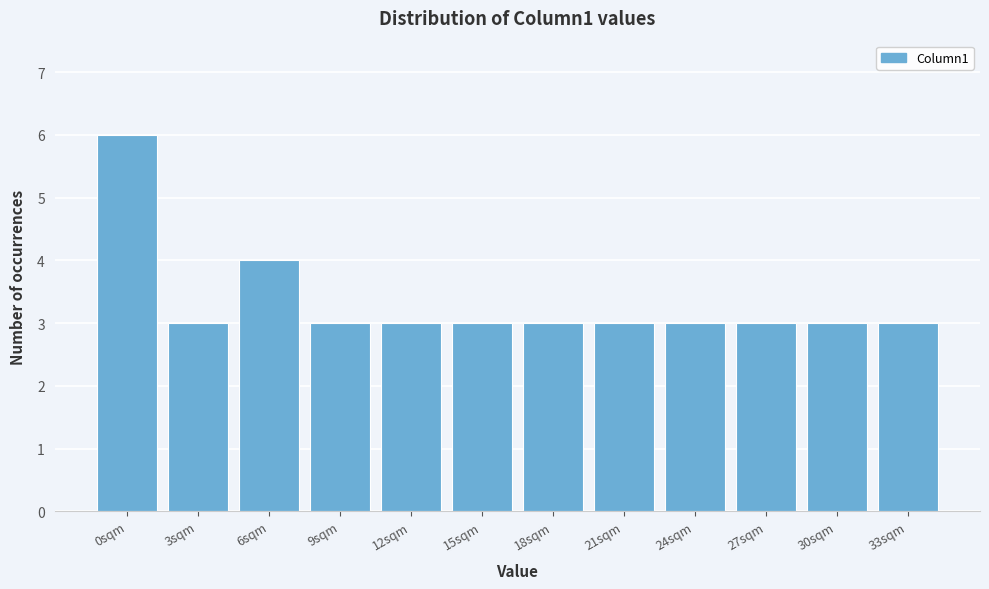

Reading right to left, list all the values displayed in this chart.

33sqm=3	30sqm=3	27sqm=3	24sqm=3	21sqm=3	18sqm=3	15sqm=3	12sqm=3	9sqm=3	6sqm=4	3sqm=3	0sqm=6